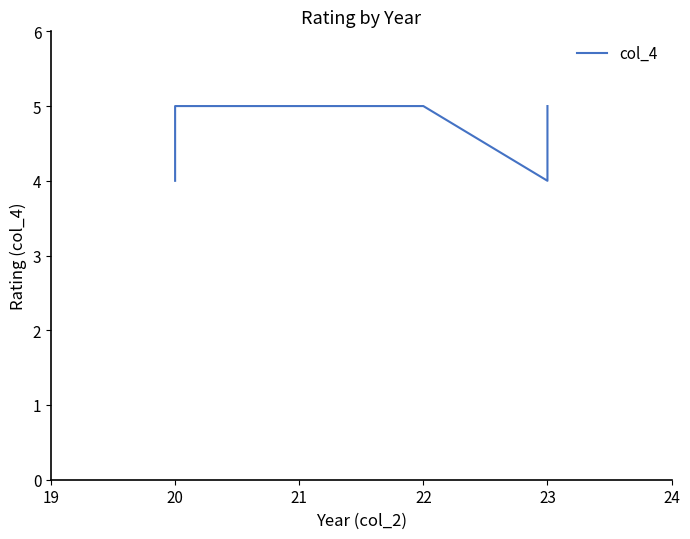

The chart shows a value of 4 at 20. True or false?

True